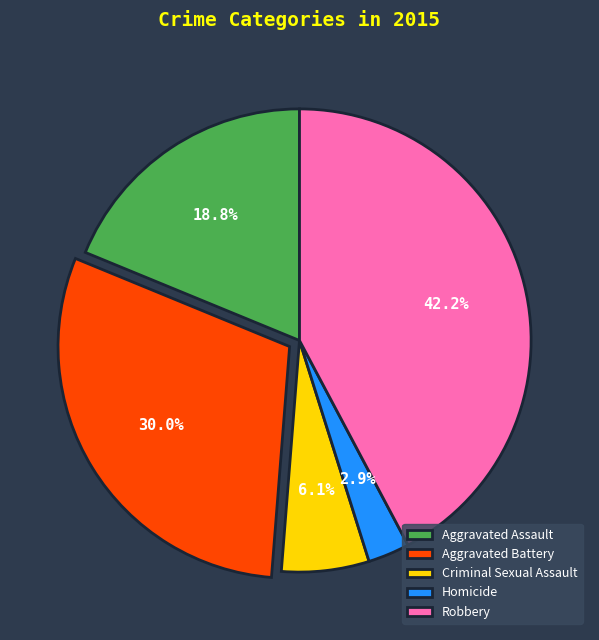

Which category has the smallest portion of the pie?

Homicide